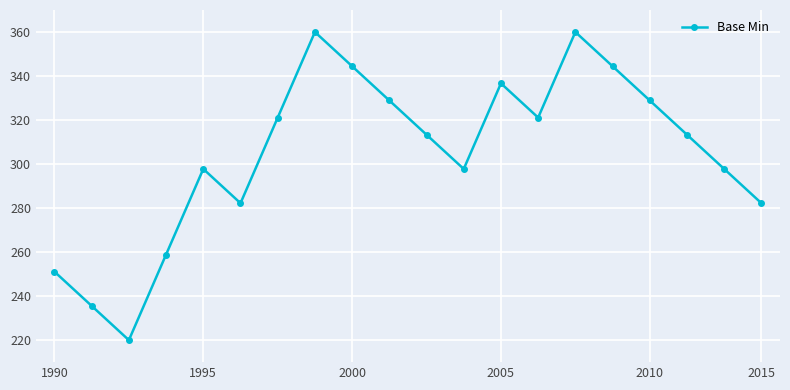

Reading left to right, list all the values displayed in this chart.

251.1	235.6	220.0	258.9	297.8	282.2	321.1	360.0	344.4	328.9	313.3	297.8	336.7	321.1	360.0	344.4	328.9	313.3	297.8	282.2